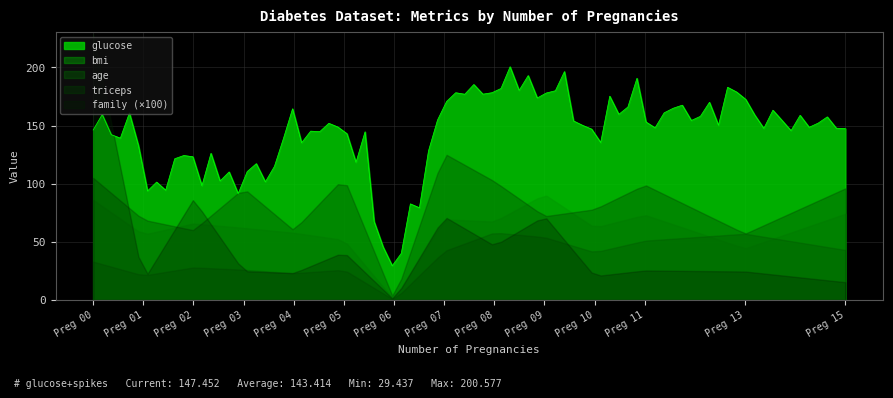

True or false: bmi and age cross at least once.

True